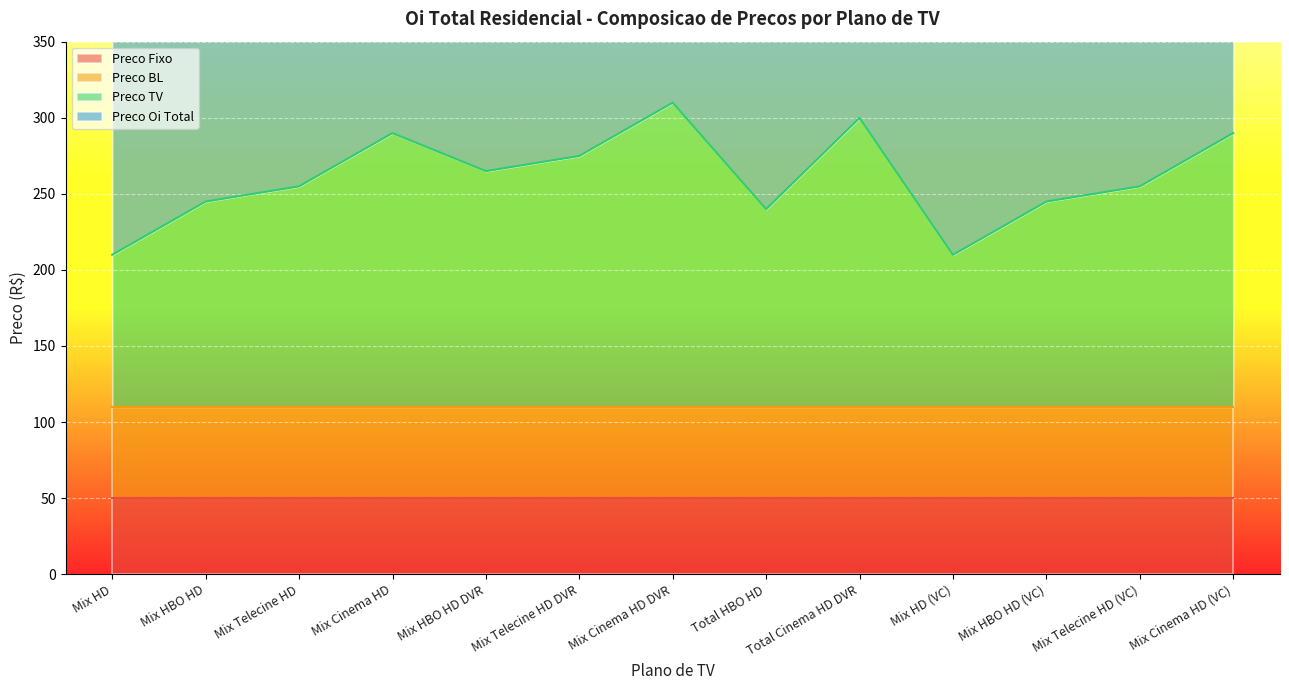

True or false: Preco Oi Total and Preco TV intersect in this chart.

False